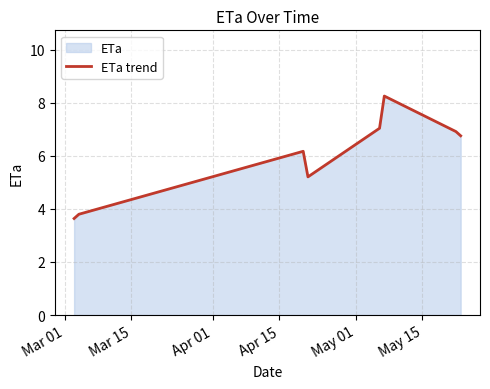

What is the value of the 8th point from the left?

6.8